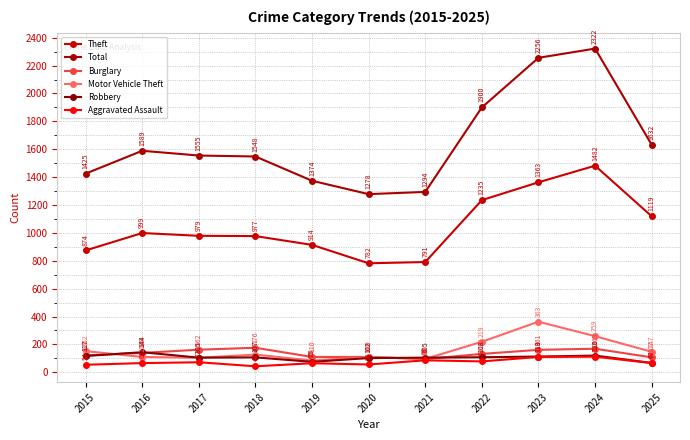

At which category is the sum across all series the highest?

2024